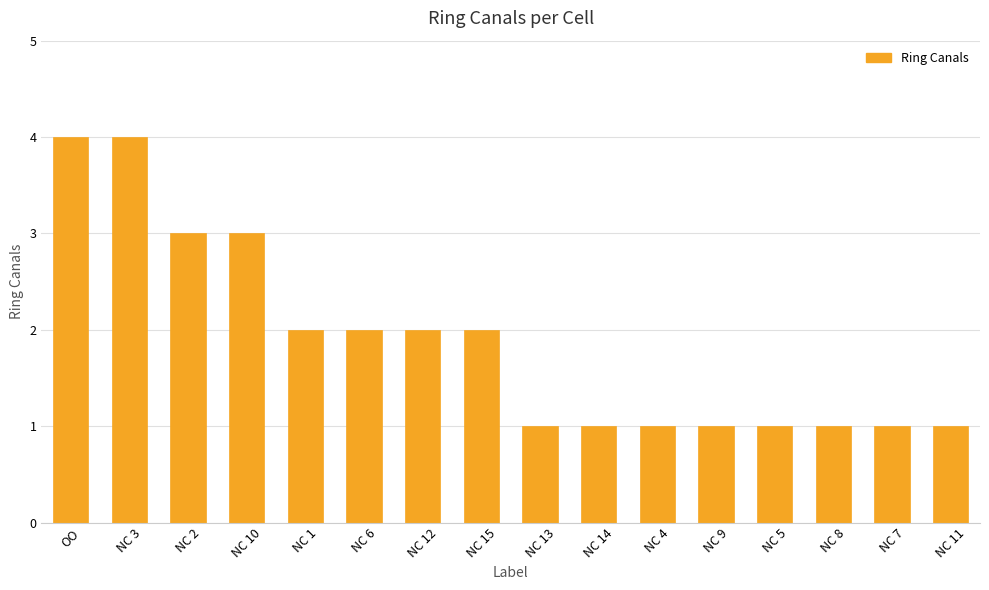

Between NC 15 and NC 10, which is larger?

NC 10